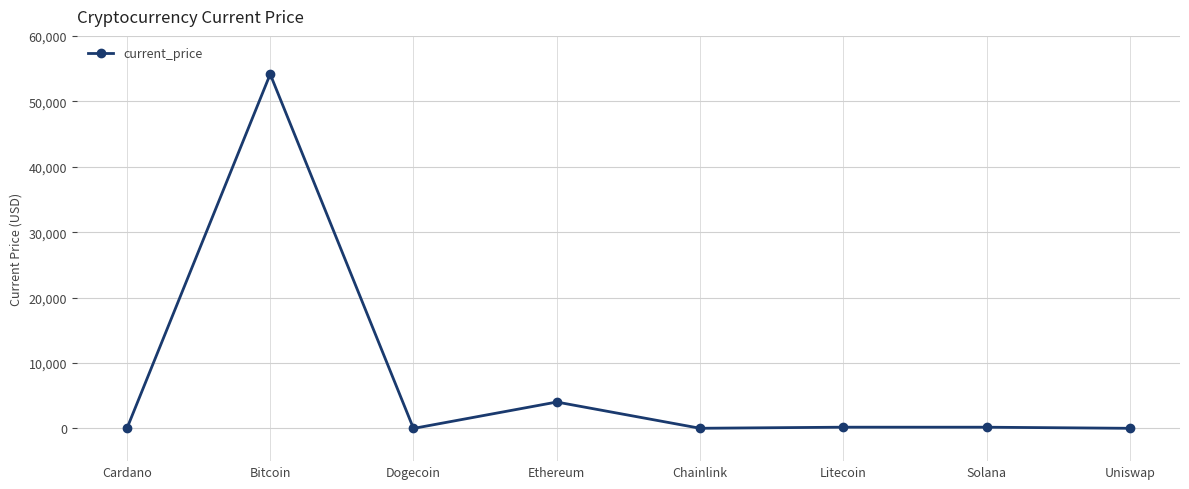

What is the maximum value shown in the chart?

54151.0